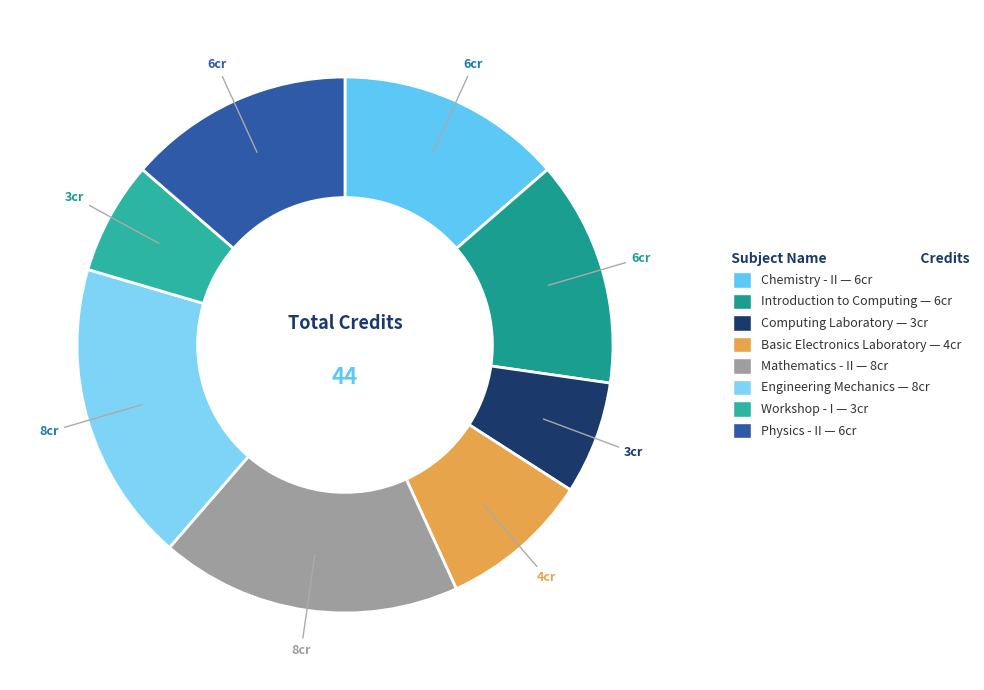

What percentage is the Workshop - I slice, to the nearest percent?

7%